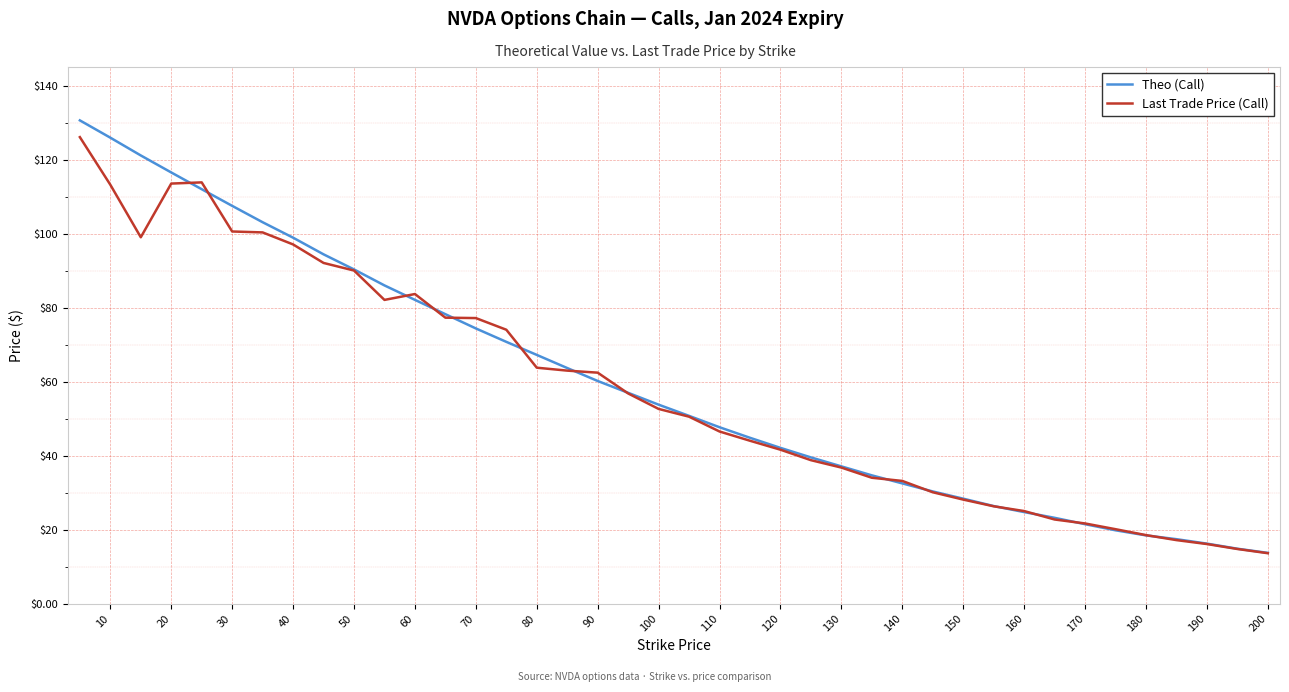

True or false: Last Trade Price (Call) and Theo (Call) cross at least once.

True